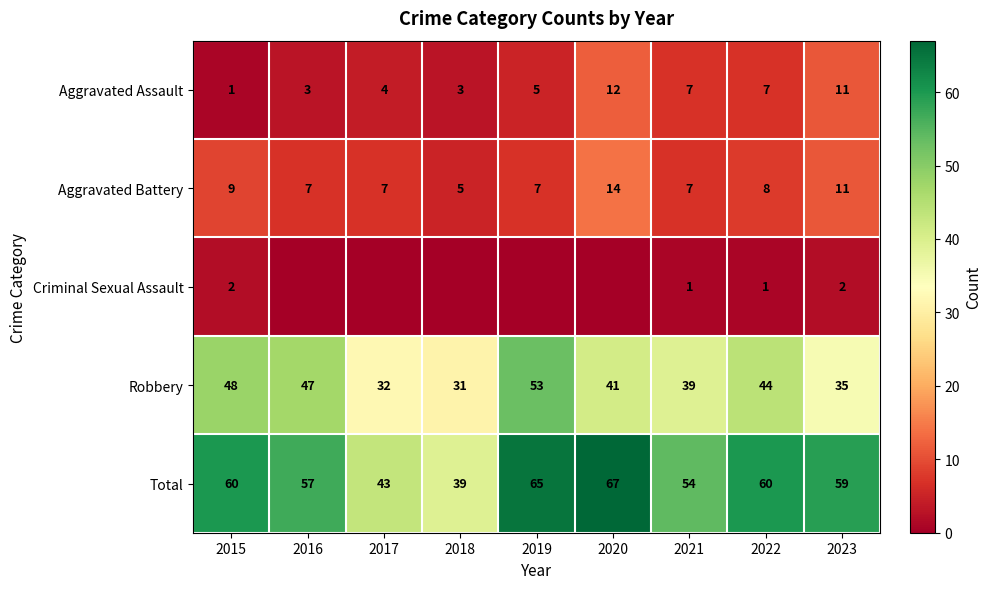

What is the total value across all series at 2020?

134